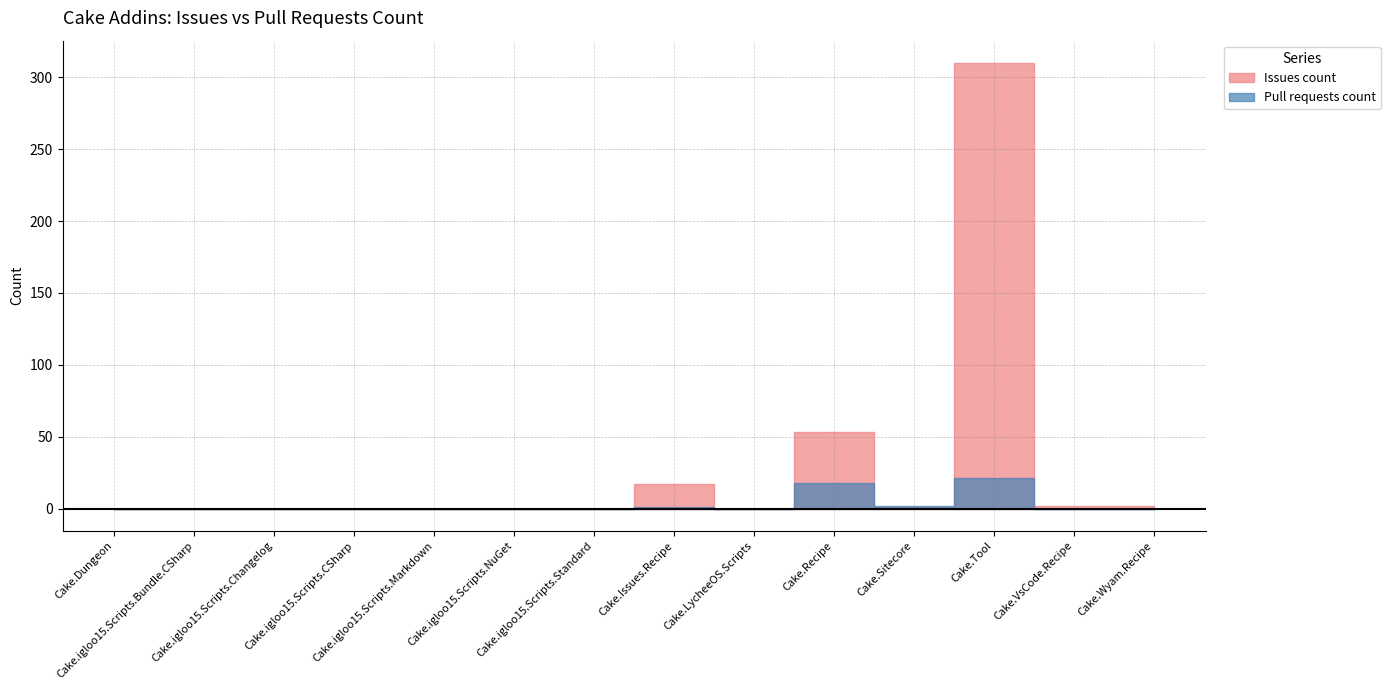

Where is the first local minimum for Issues count?

Cake.LycheeOS.Scripts